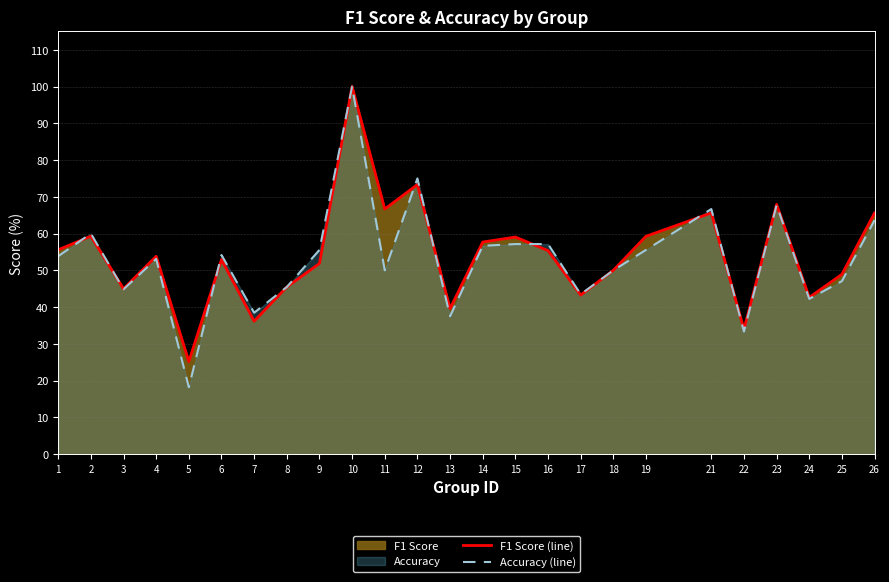

How many values in the F1 Score (line) series are below 53?

12